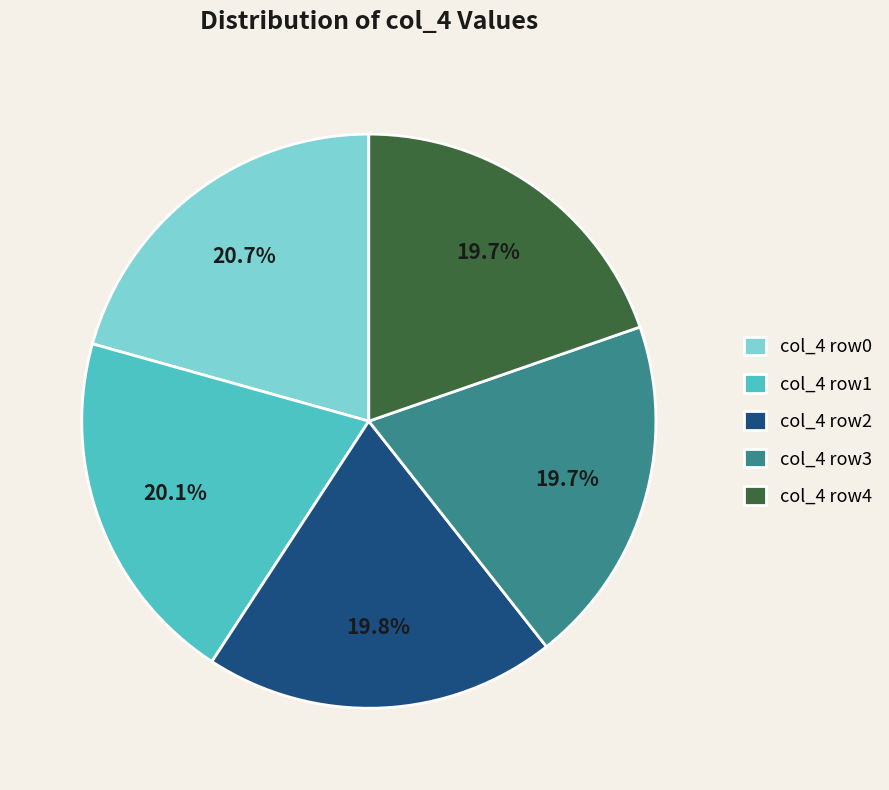

How many segments does this pie chart have?

5